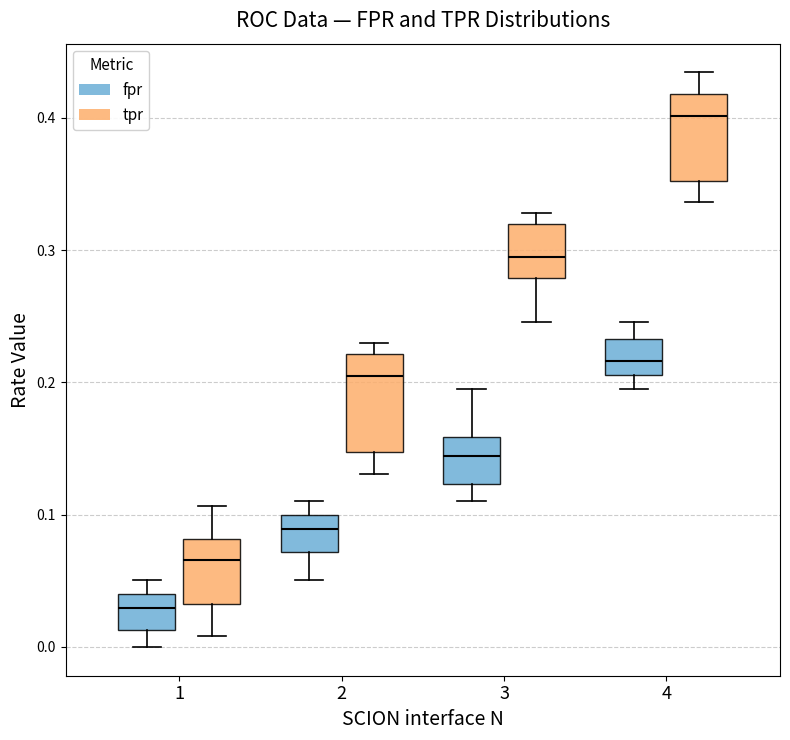

Reading left to right, transcribe this box plot: for each box, give where its median line is, the range the box spans, and where its two whiskers end, as read against the y-axis. The values are not printed on the chart, so give them approximately, as read against the axis.

1 (fpr): median 0.03, box 0.01 to 0.04, whiskers 0.00 to 0.05
1 (tpr): median 0.07, box 0.03 to 0.08, whiskers 0.01 to 0.11
2 (fpr): median 0.09, box 0.07 to 0.10, whiskers 0.05 to 0.11
2 (tpr): median 0.20, box 0.15 to 0.22, whiskers 0.13 to 0.23
3 (fpr): median 0.14, box 0.12 to 0.16, whiskers 0.11 to 0.19
3 (tpr): median 0.30, box 0.28 to 0.32, whiskers 0.25 to 0.33
4 (fpr): median 0.22, box 0.21 to 0.23, whiskers 0.19 to 0.25
4 (tpr): median 0.40, box 0.35 to 0.42, whiskers 0.34 to 0.43